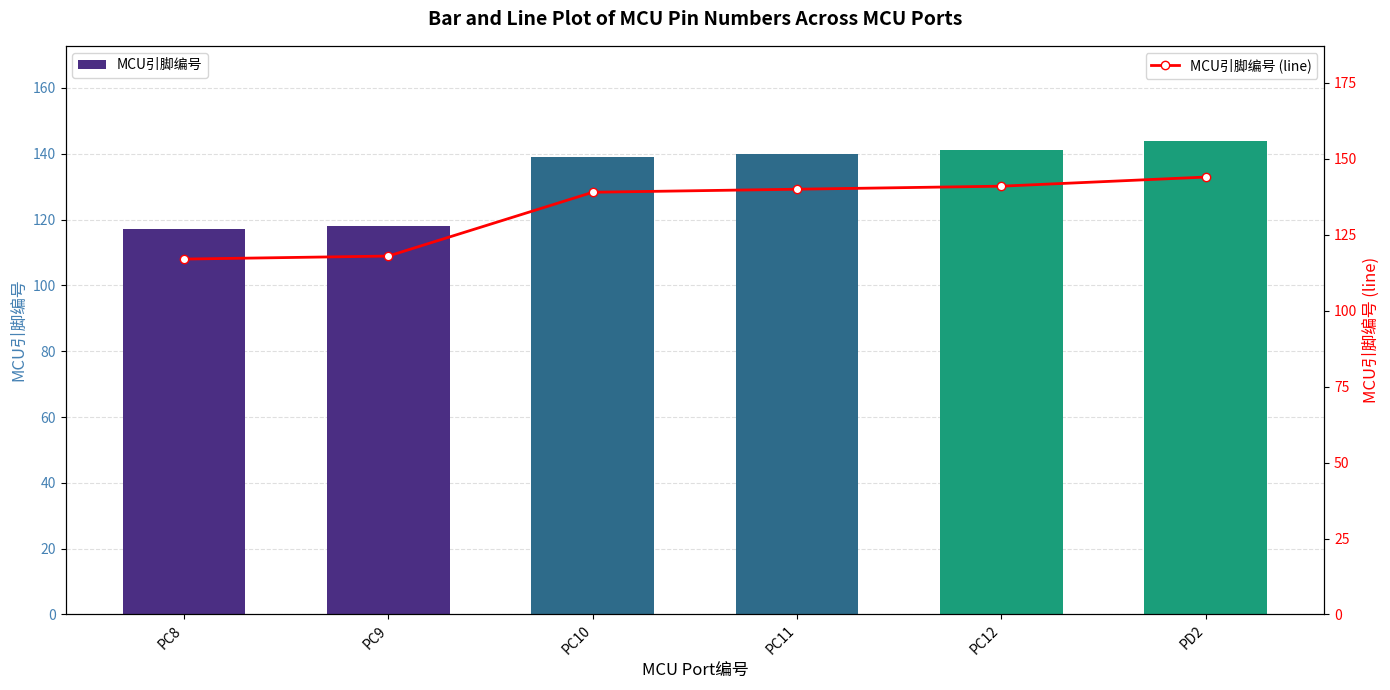

What are all the series names shown in the legend?

MCU引脚编号, MCU引脚编号 (line)